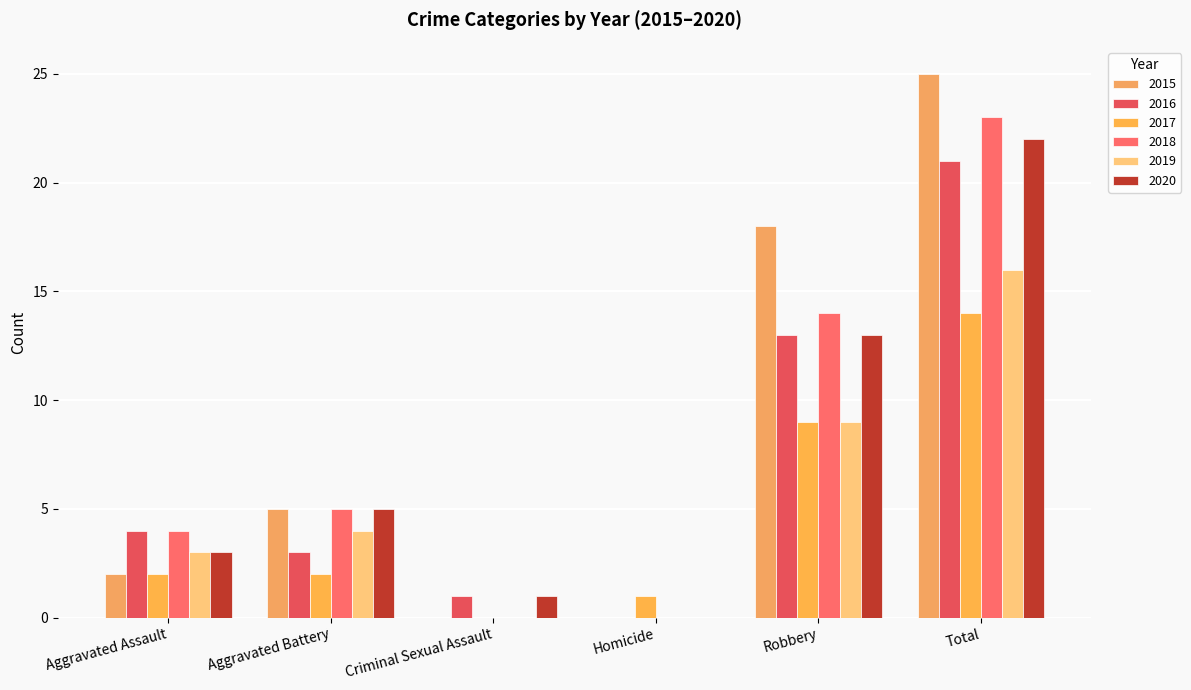

How many groups of bars are there?

6